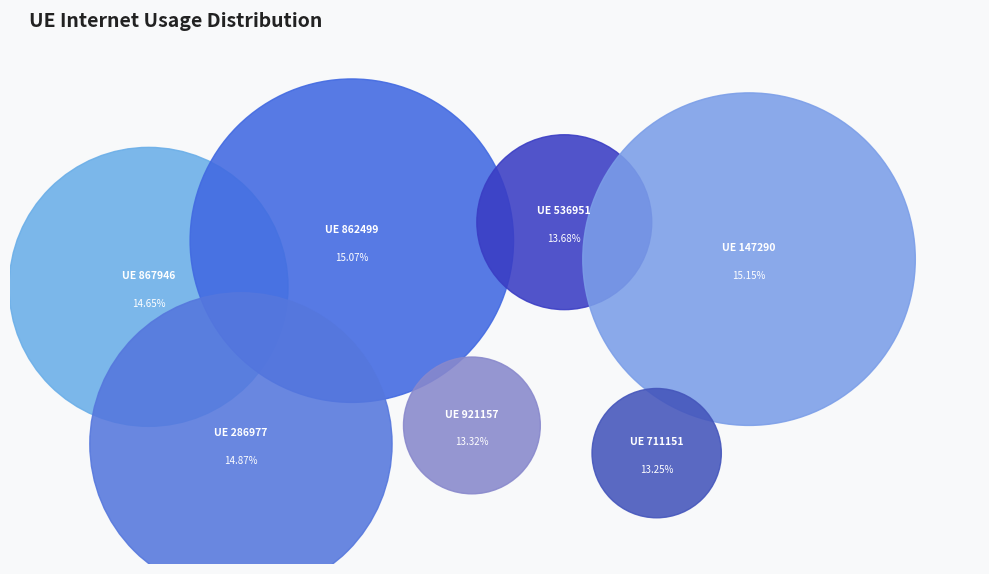

What percentage is the 867946 slice, to the nearest percent?

15%